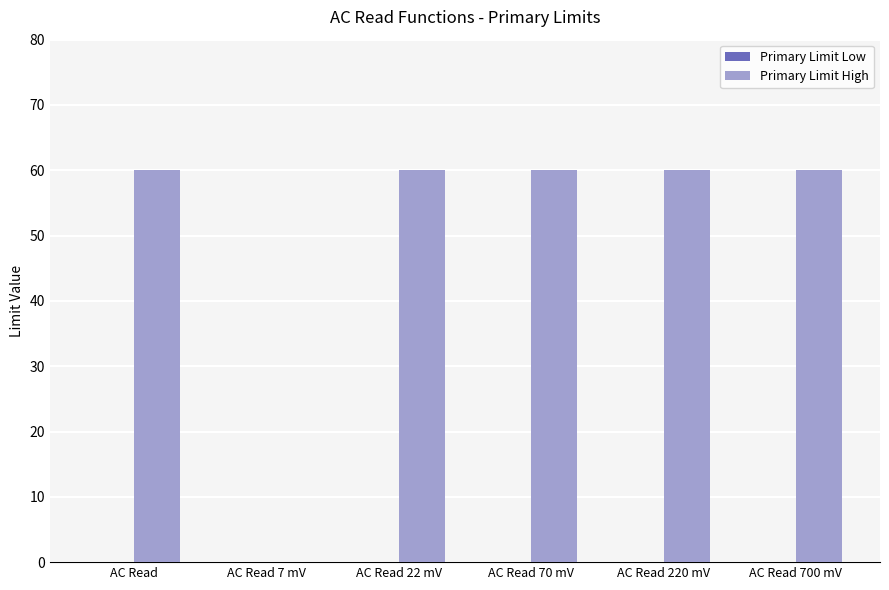

What value does the Primary Limit High series have at AC Read?

60.0